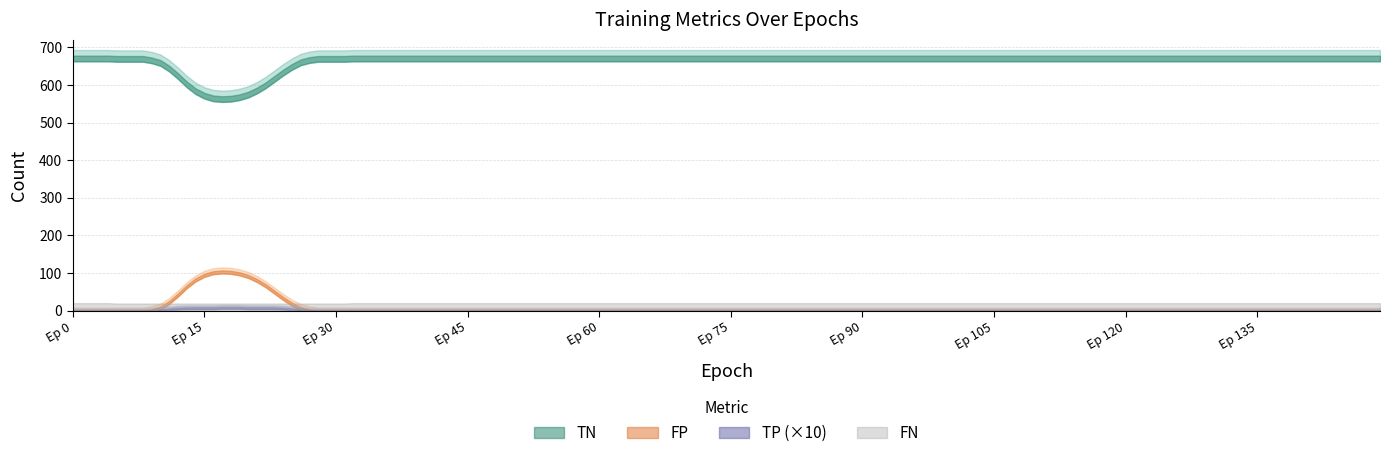

True or false: FP and TP cross at least once.

False